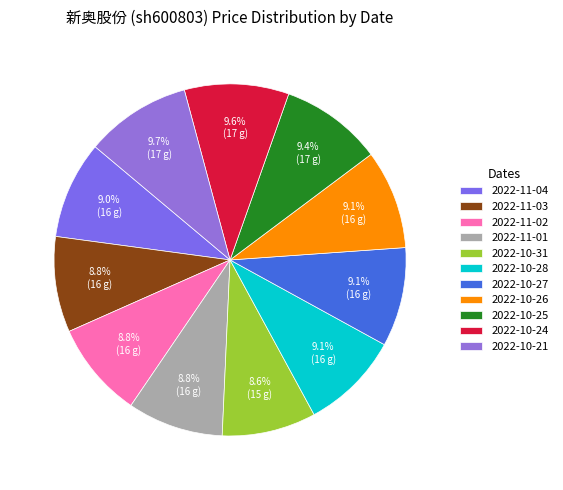

Rank the categories by value from lowest to highest.

2022-10-31, 2022-11-03, 2022-11-01, 2022-11-02, 2022-11-04, 2022-10-28, 2022-10-26, 2022-10-27, 2022-10-25, 2022-10-24, 2022-10-21